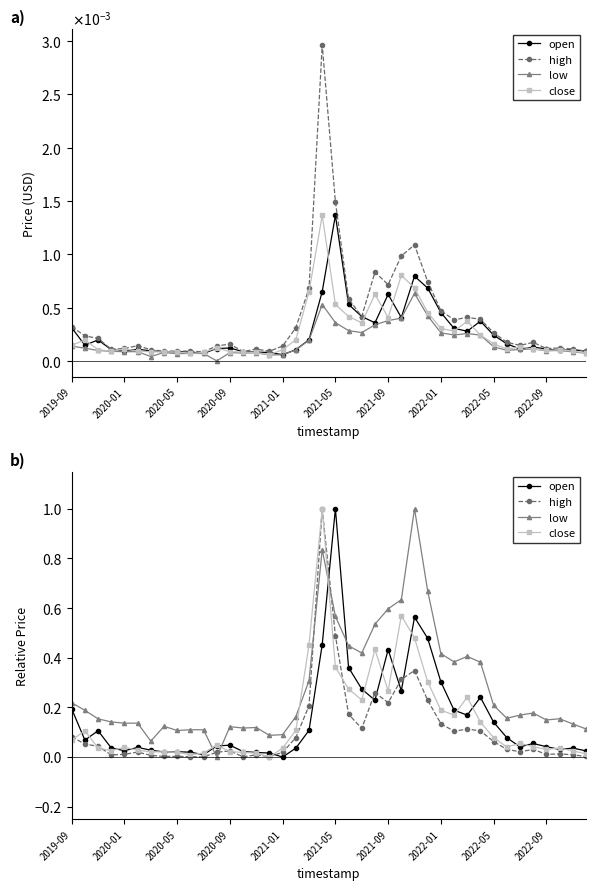

Is it true that low equals 0.2 at 2020-05?

False